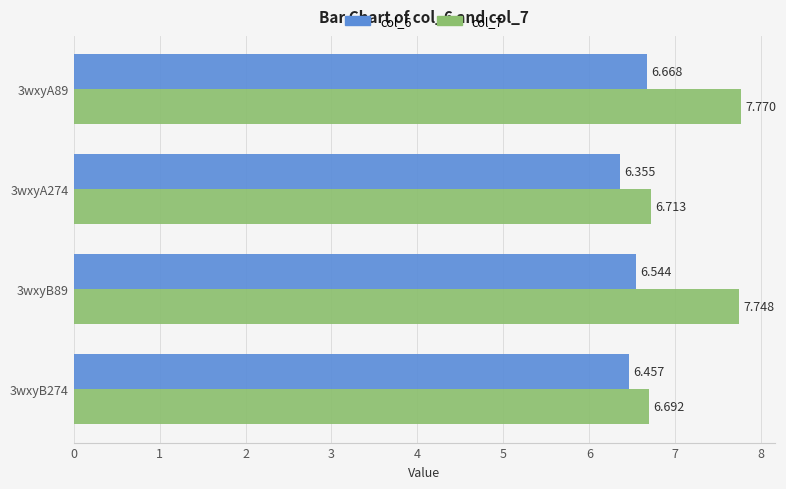

Rank the series by their maximum value, from lowest to highest.

col_6, col_7